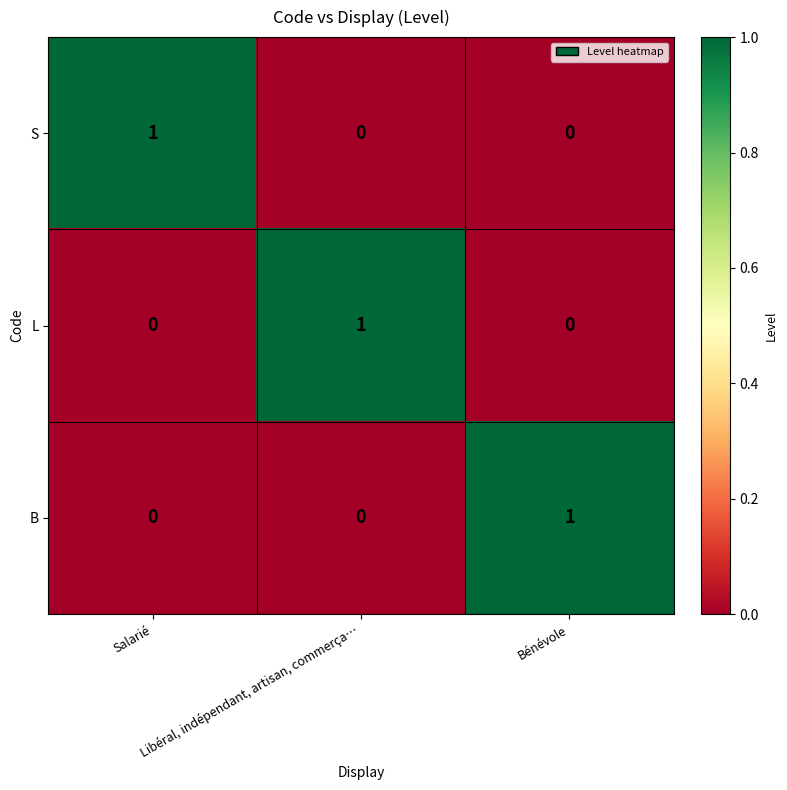

Count the B values in the range 0 to 1.

3